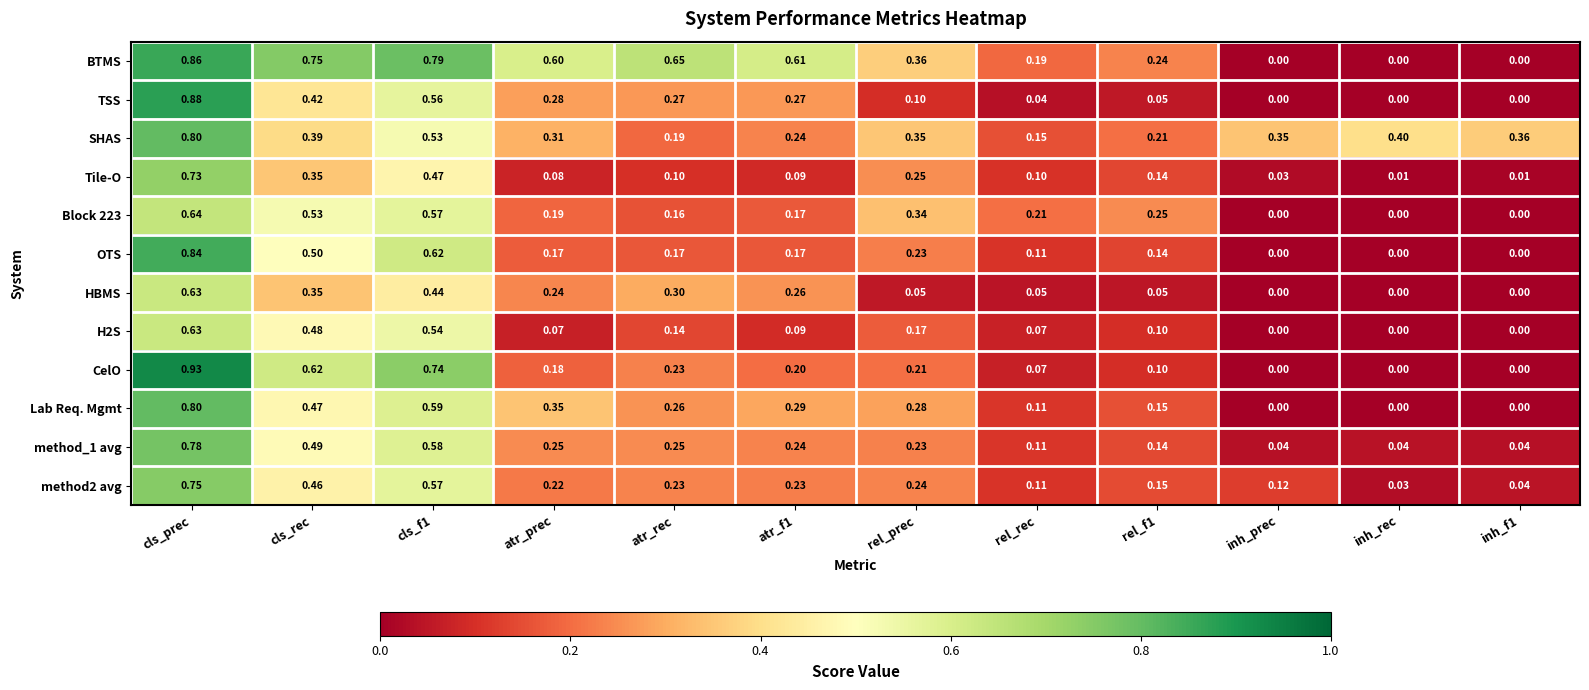

Which series has the widest spread of values?

CelO